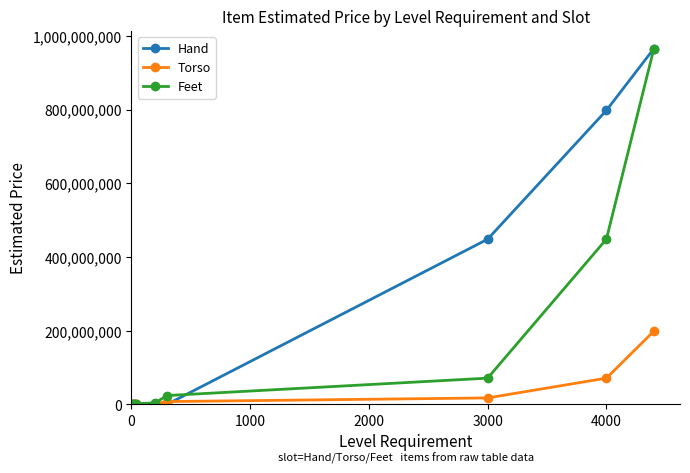

Rank the series by their average value, from highest to lowest.

Hand, Feet, Torso